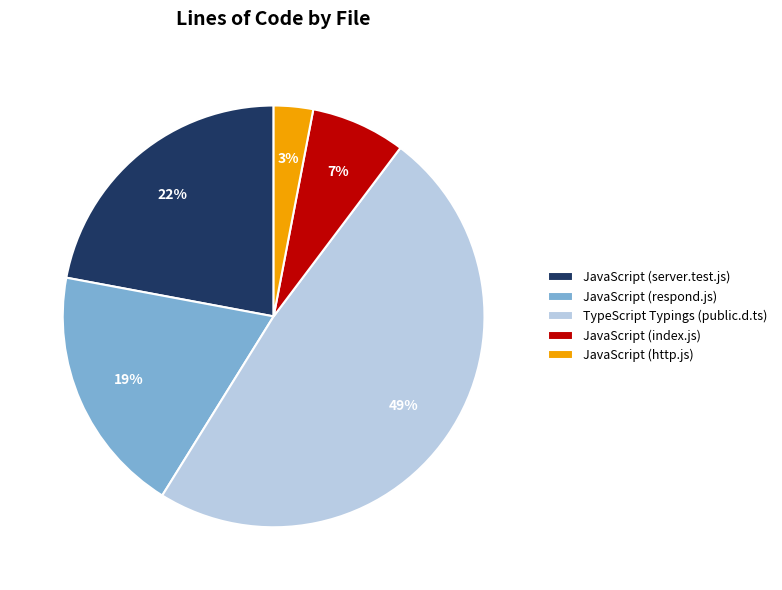

Do JavaScript (index.js) and JavaScript (respond.js) together represent more than half of the pie?

No